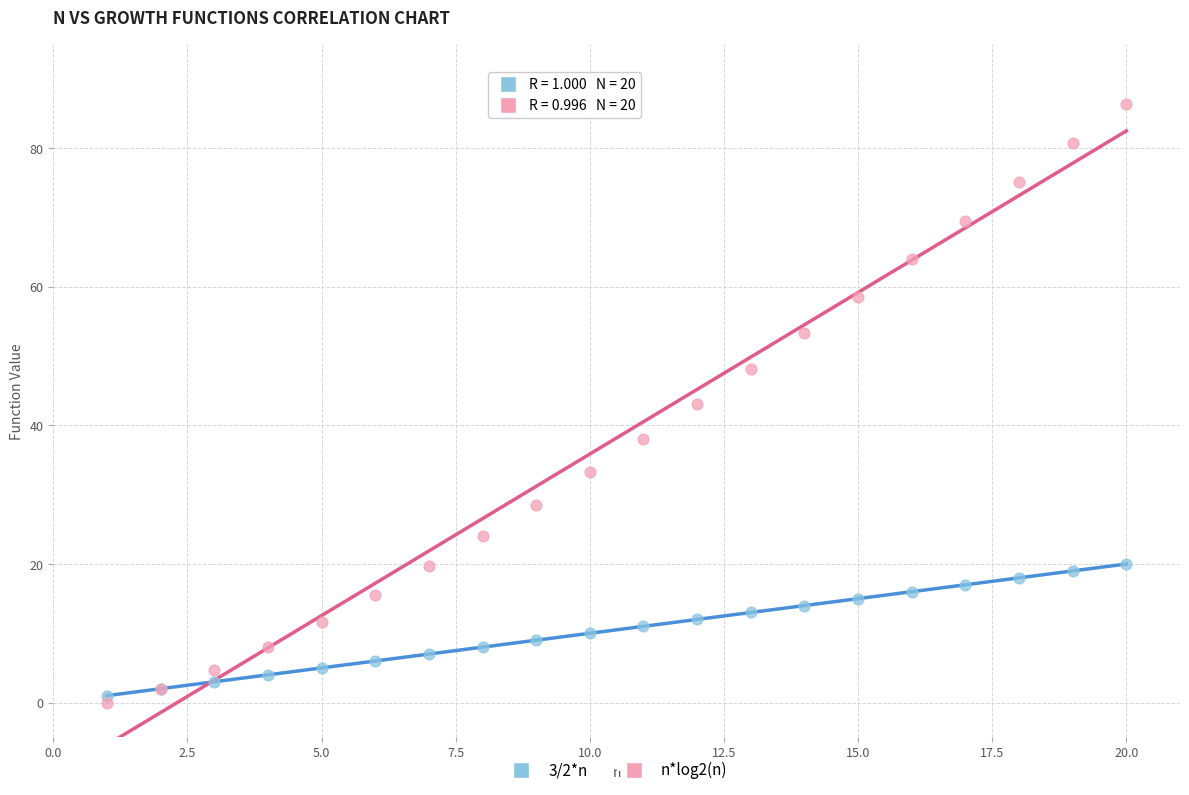

What is the X range (max minus min) for the scatter plot?

19.0